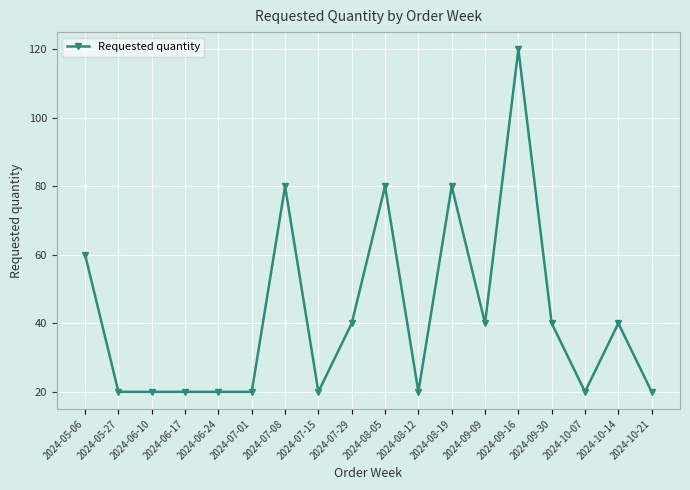

True or false: the data has more than 2 interior local peaks.

True